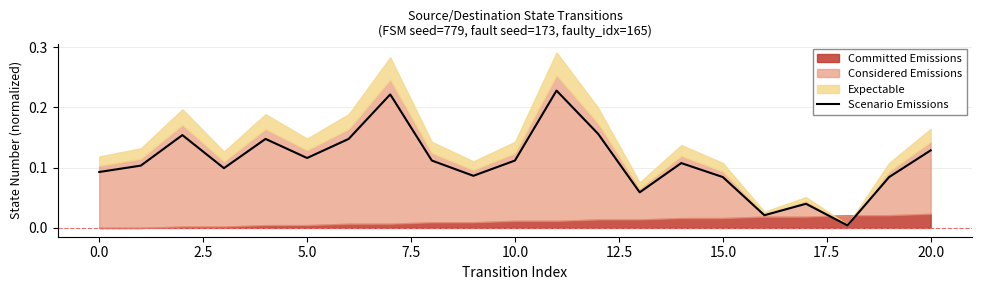

Does the chart display data point markers on the line(s)?

No